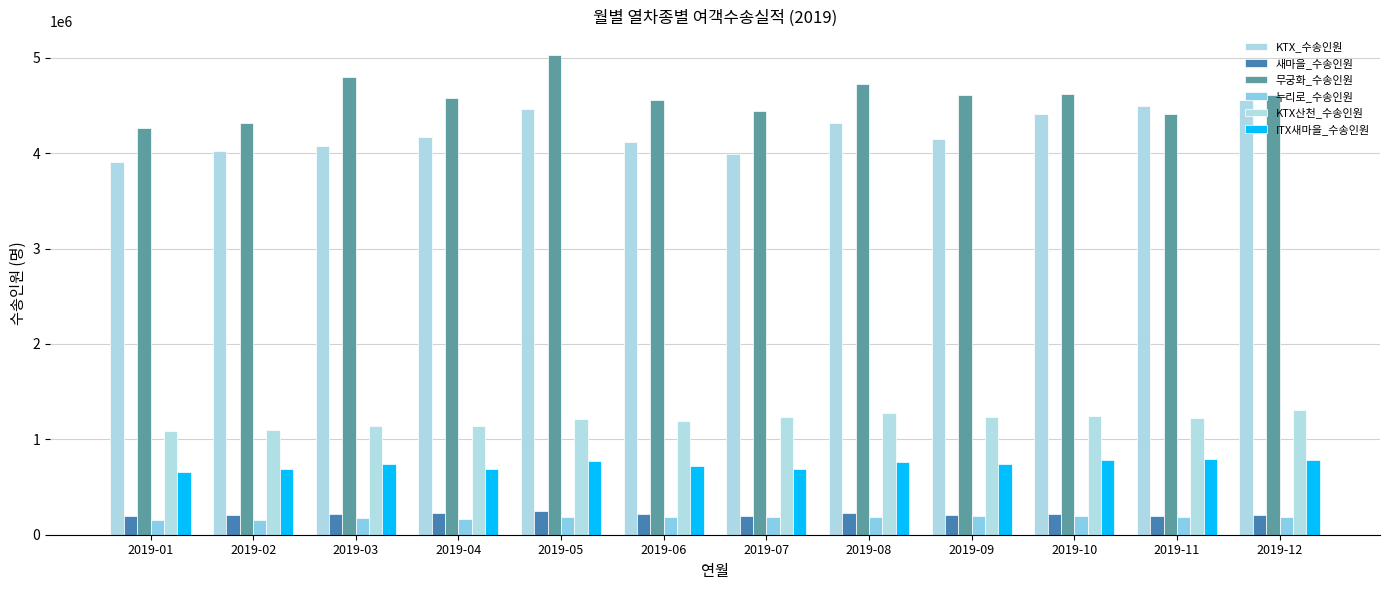

What is the difference between the highest and lowest values at 2019-06?

4372056